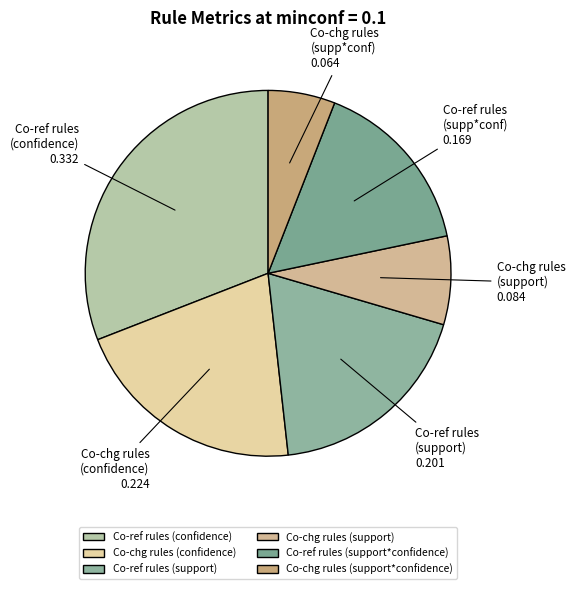

Rank the categories by value from lowest to highest.

Co-chg rules (support*confidence), Co-chg rules (support), Co-ref rules (support*confidence), Co-ref rules (support), Co-chg rules (confidence), Co-ref rules (confidence)